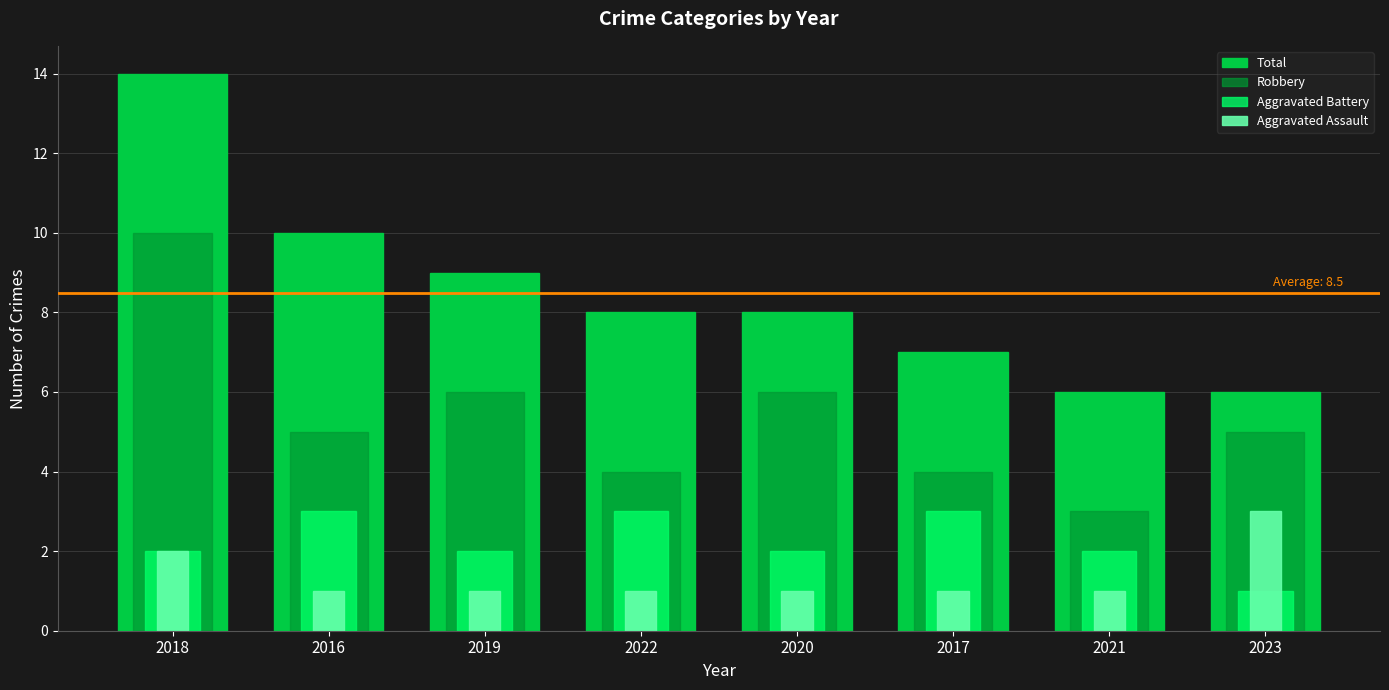

What is the label of the 6th bar from the left?

2017